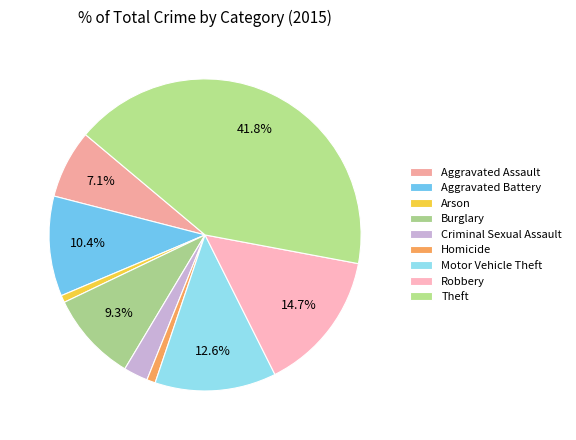

Count the number of slices in the pie.

9